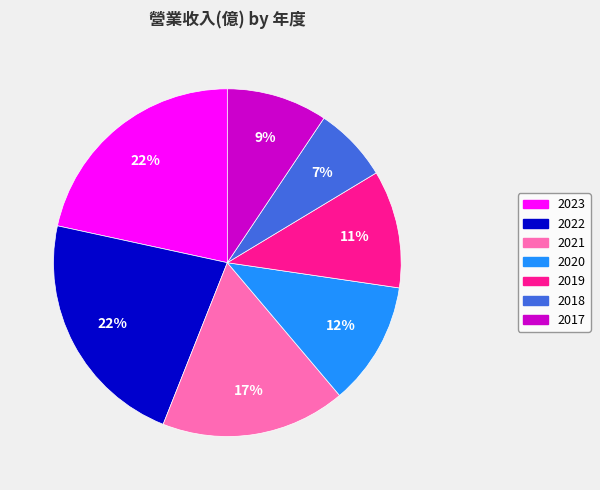

To the nearest percent, what is the combined percentage of 2019 and 2017?

20%